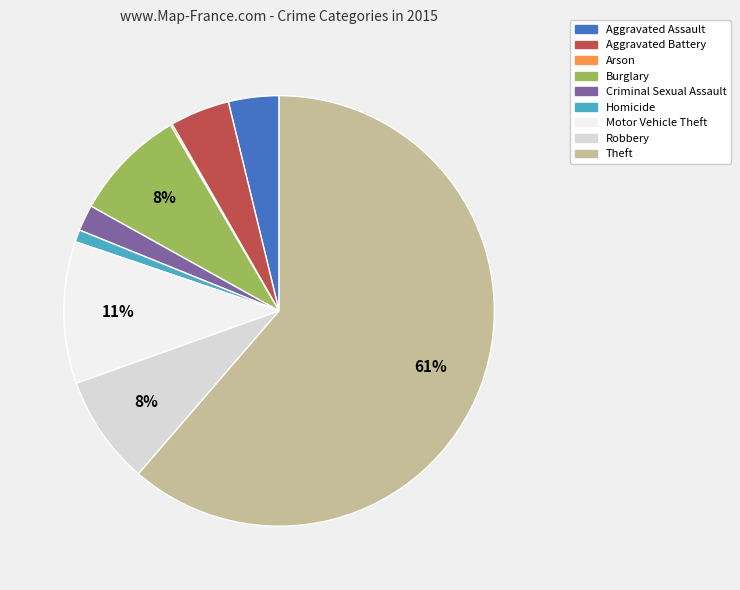

Combined, do Motor Vehicle Theft and Aggravated Battery account for over 50%?

No